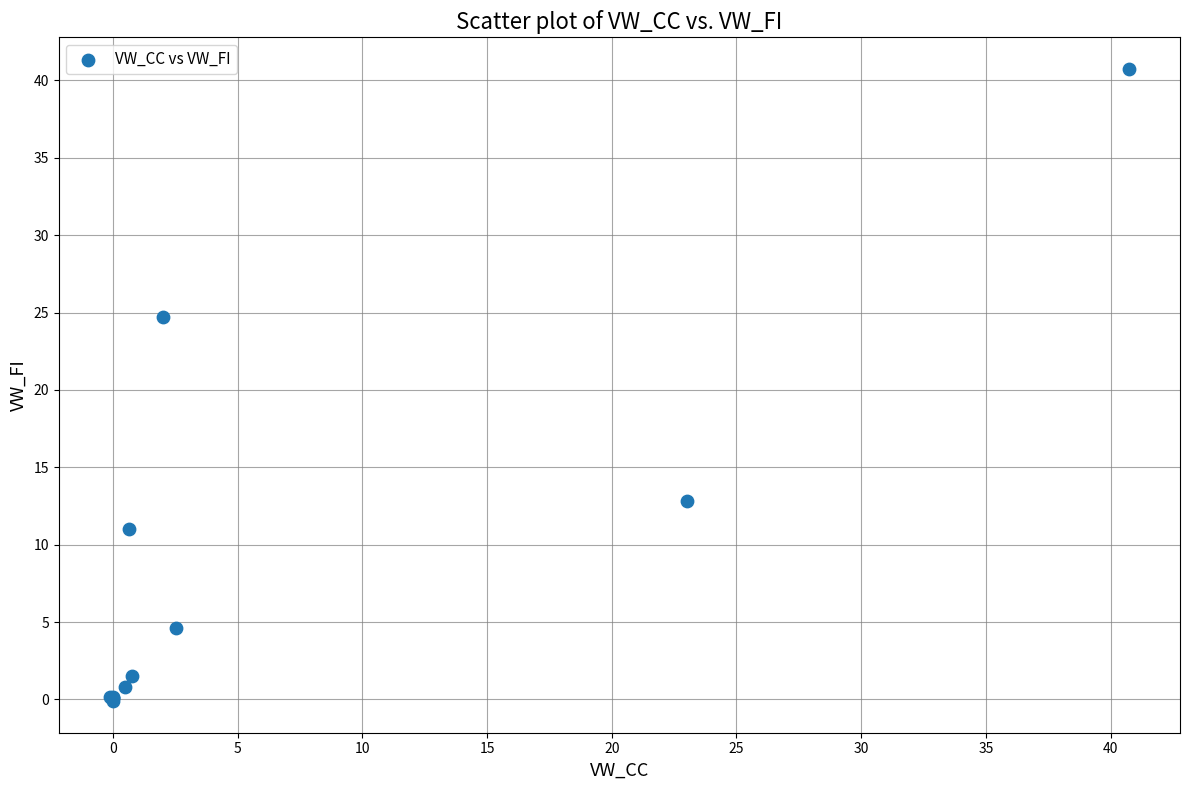

What Y value in the scatter plot is closest to 20?

24.7